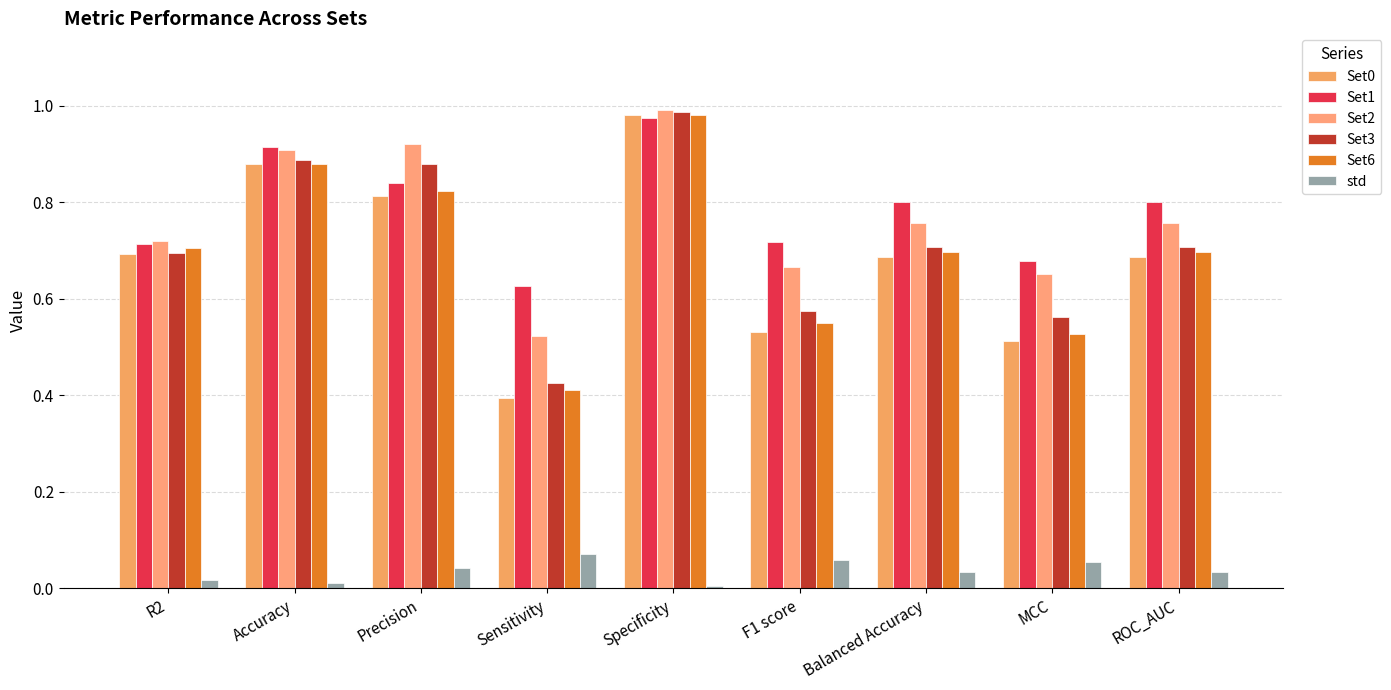

What is the minimum value for Set6?

0.4